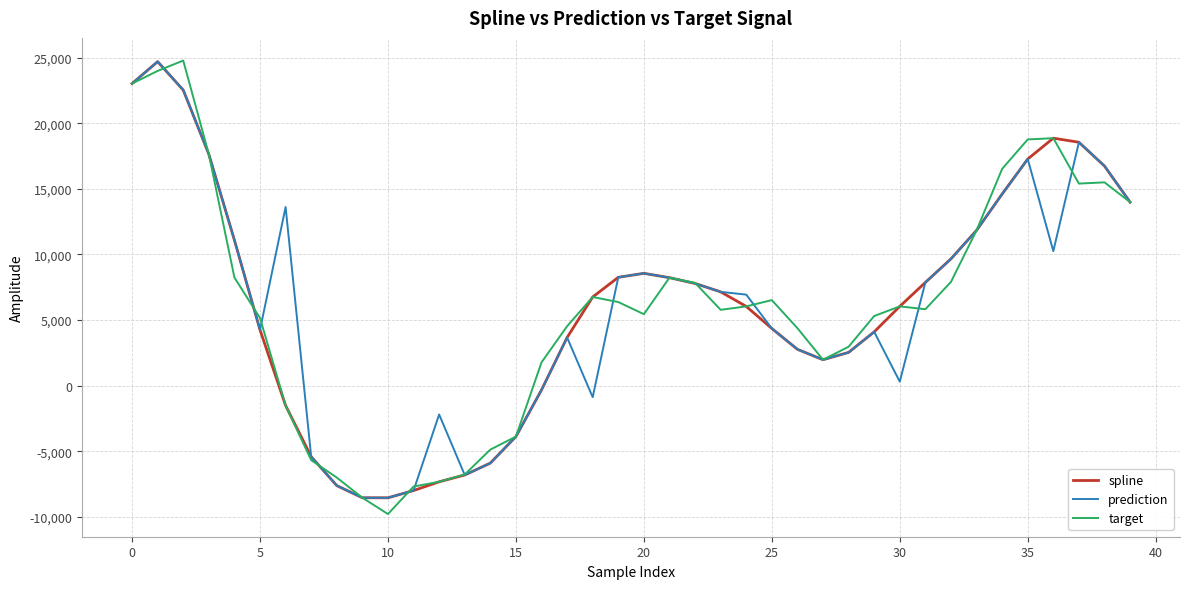

What is the minimum value shown in the chart?

-9780.2